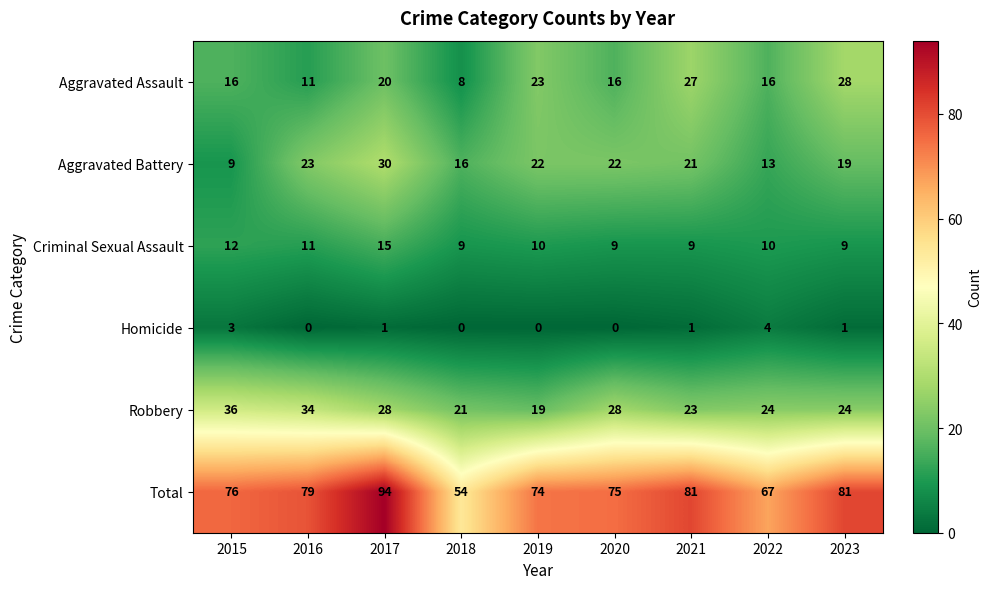

Is it true that Total equals 130 at 2015?

False